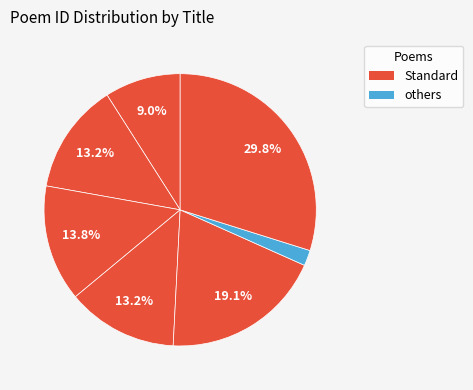

How many slices are in this pie chart?

7